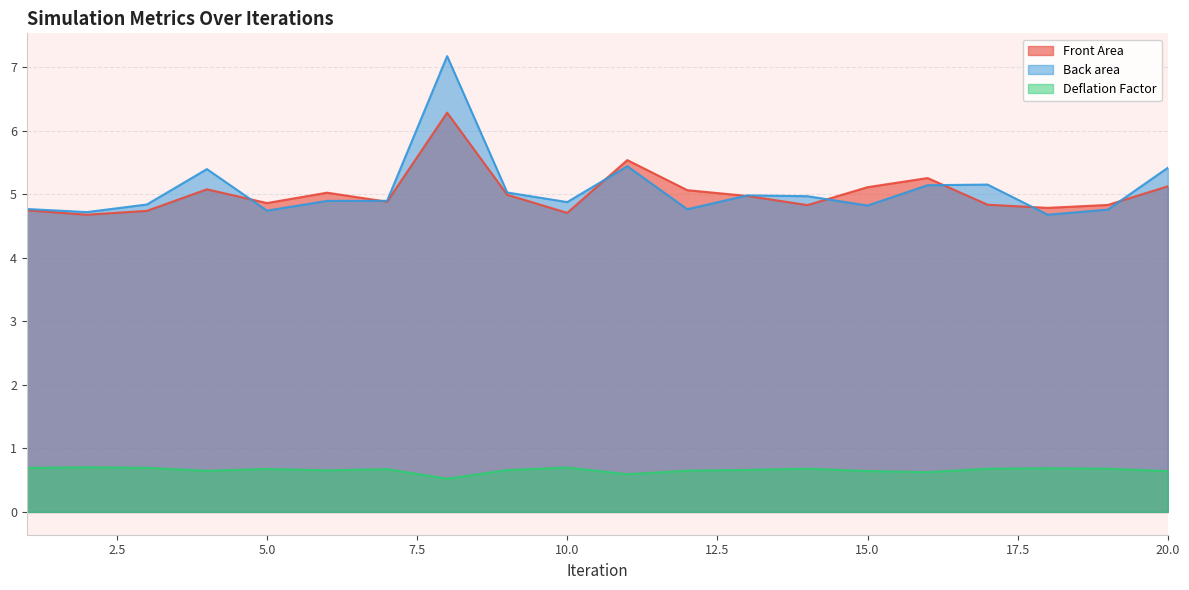

What is the difference between the maximum and second lowest values in the Back area series?

2.5